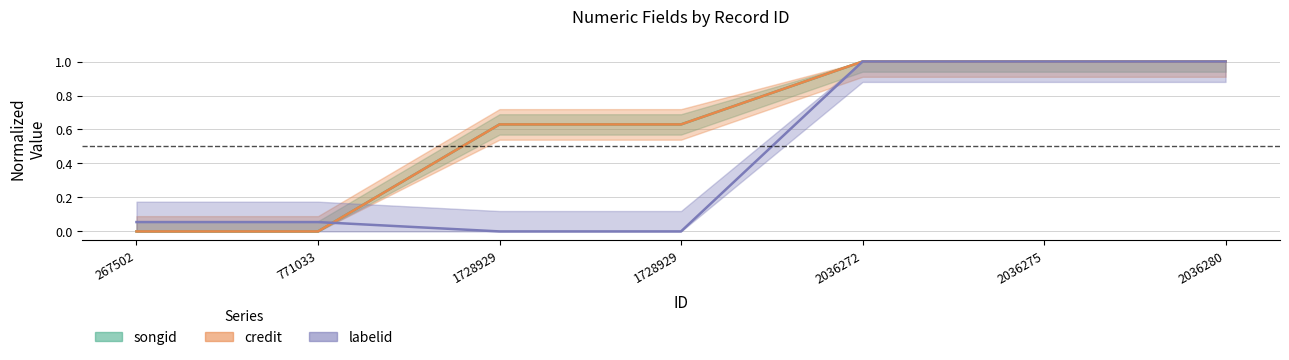

How many intersections are there between labelid and songid?

1